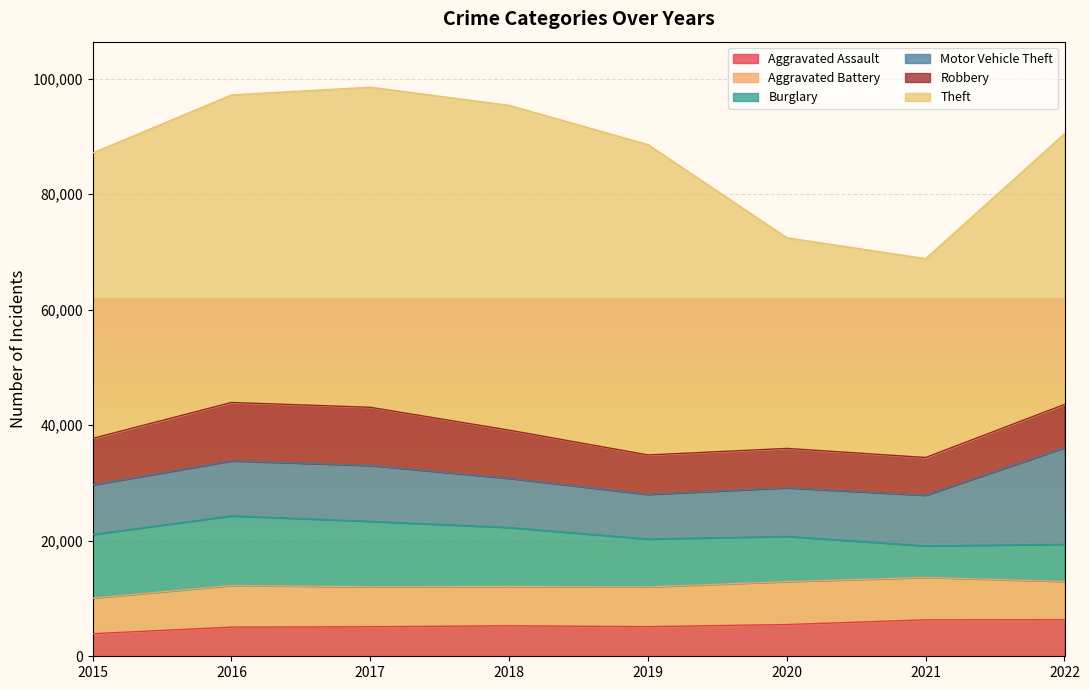

Which category has the lowest value across all series?

2015